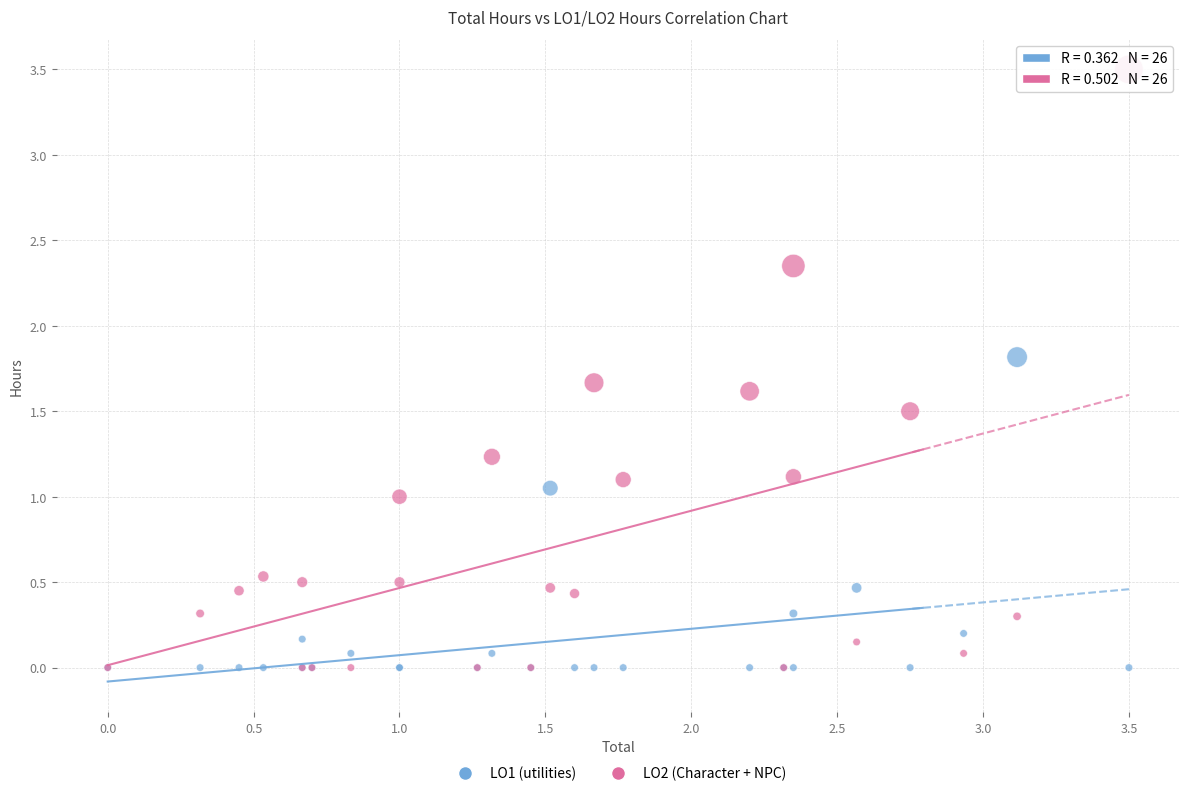

Which series contains the highest Y value?

LO2 (Character + NPC)